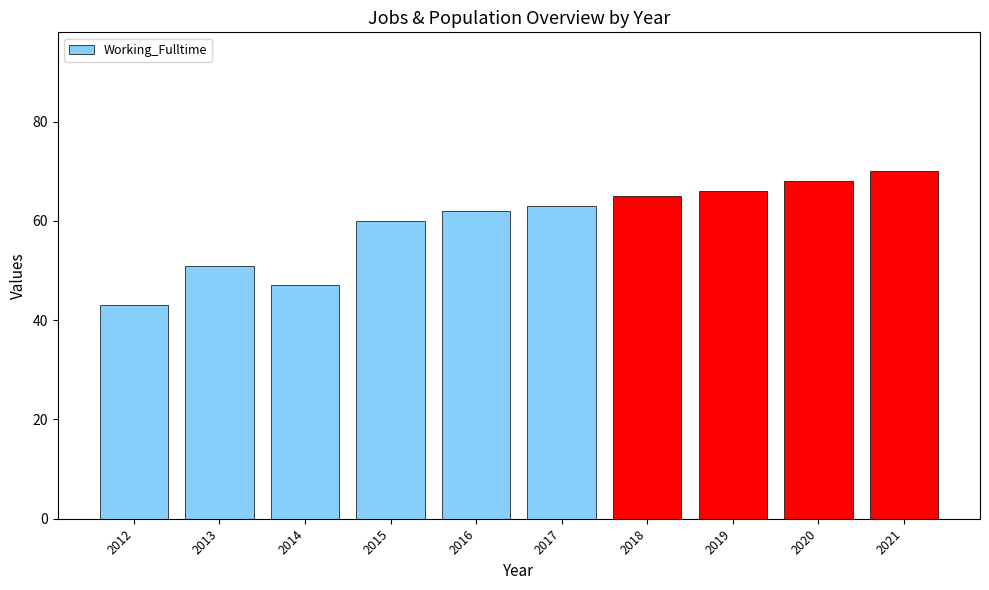

What is the minimum value shown in the chart?

43